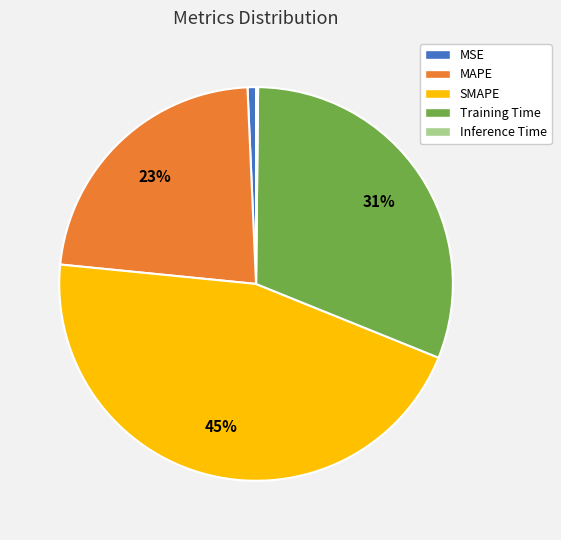

To the nearest percent, what is the combined percentage of SMAPE and MSE?

46%